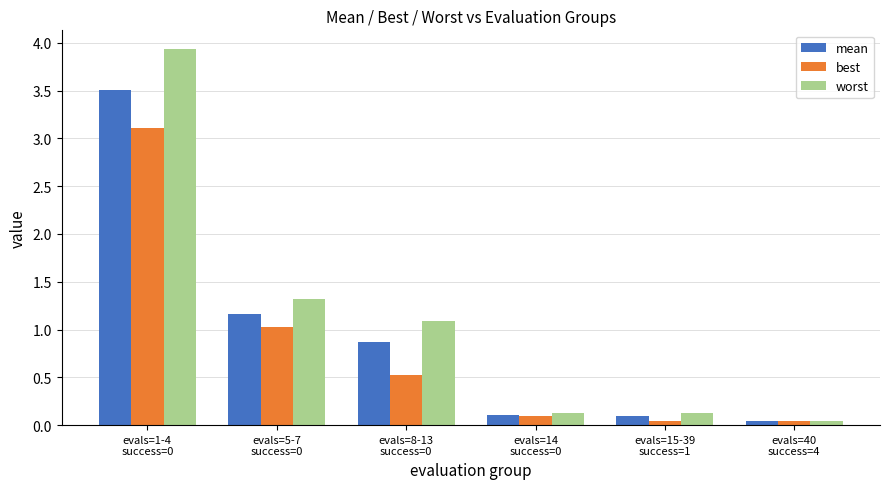

Which series has the largest range (max minus min)?

worst